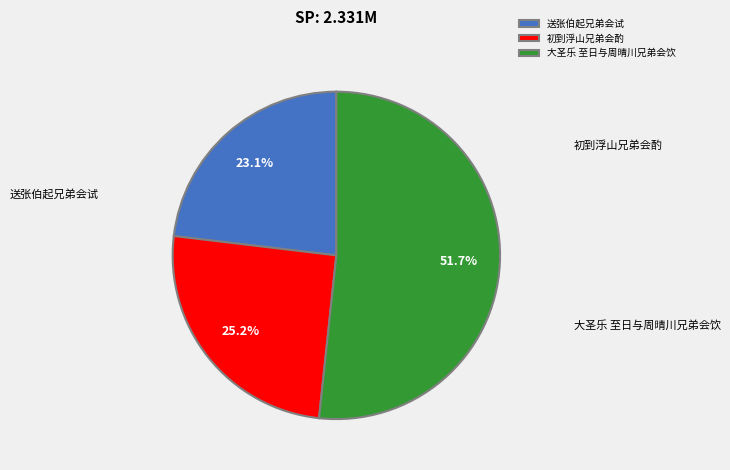

To the nearest percent, what is the difference between the 送张伯起兄弟会试 and 初到浮山兄弟会酌 slice percentages?

2%